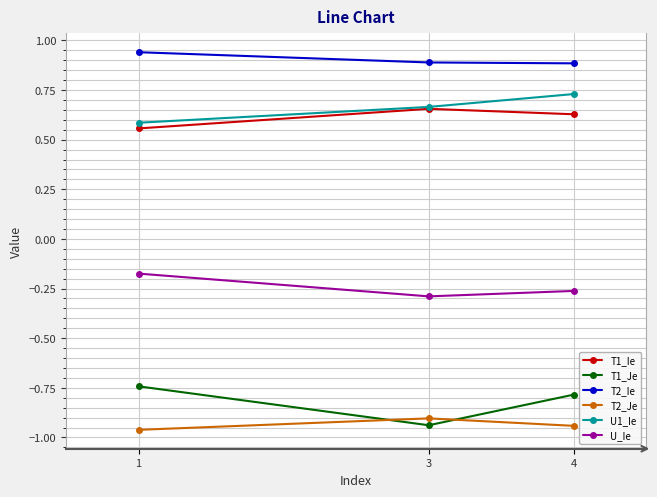

At how many categories does at least one series exceed 0?

3